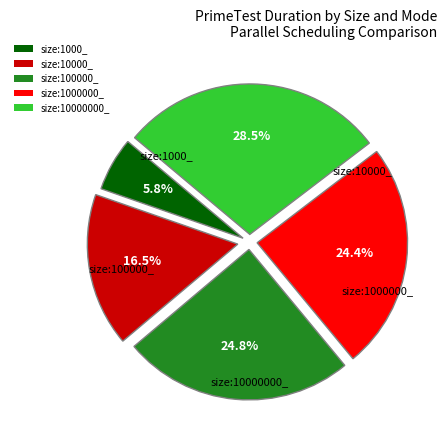

Which has a higher value, size:1000_ or size:100000_?

size:100000_